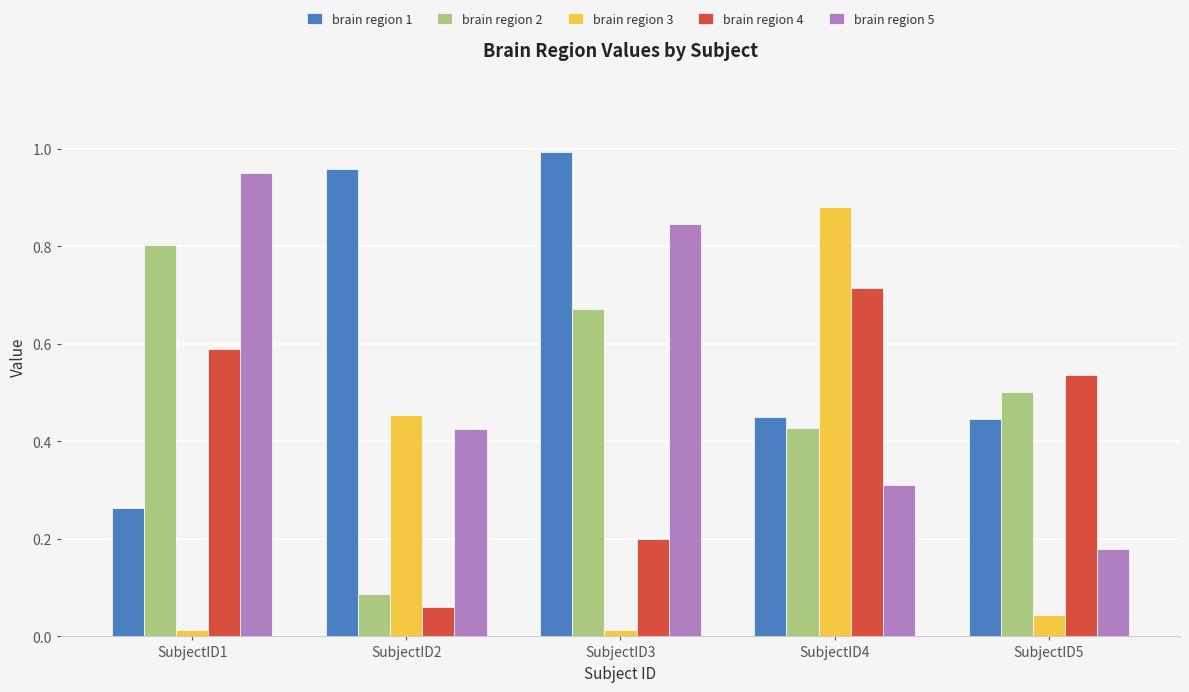

What is the sum of all brain region 2 values?

2.5